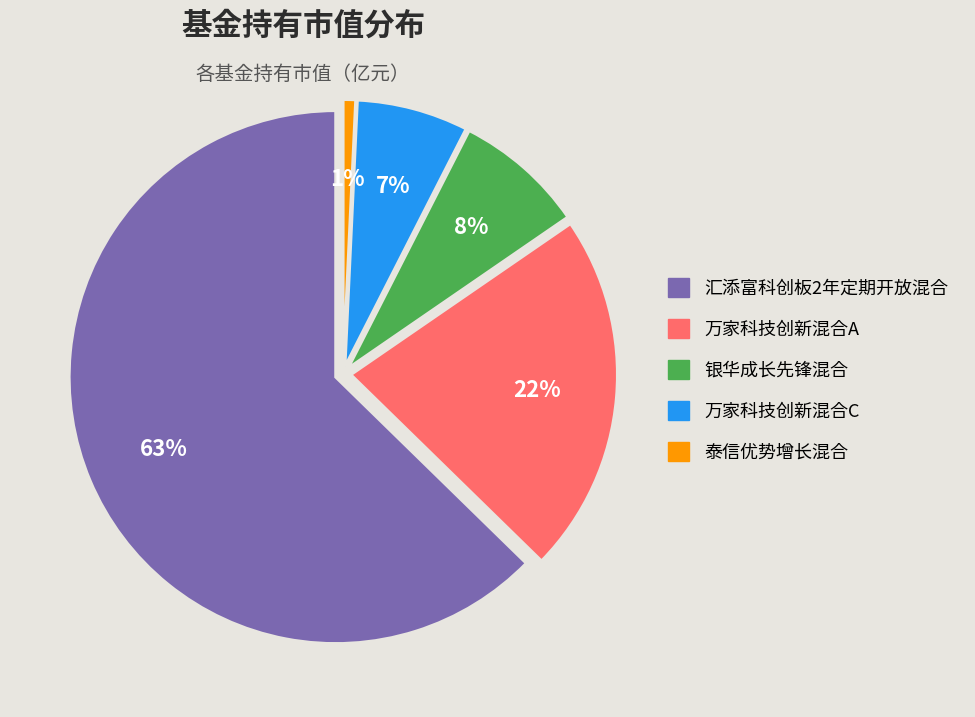

Which slice is the largest?

汇添富科创板2年定期开放混合